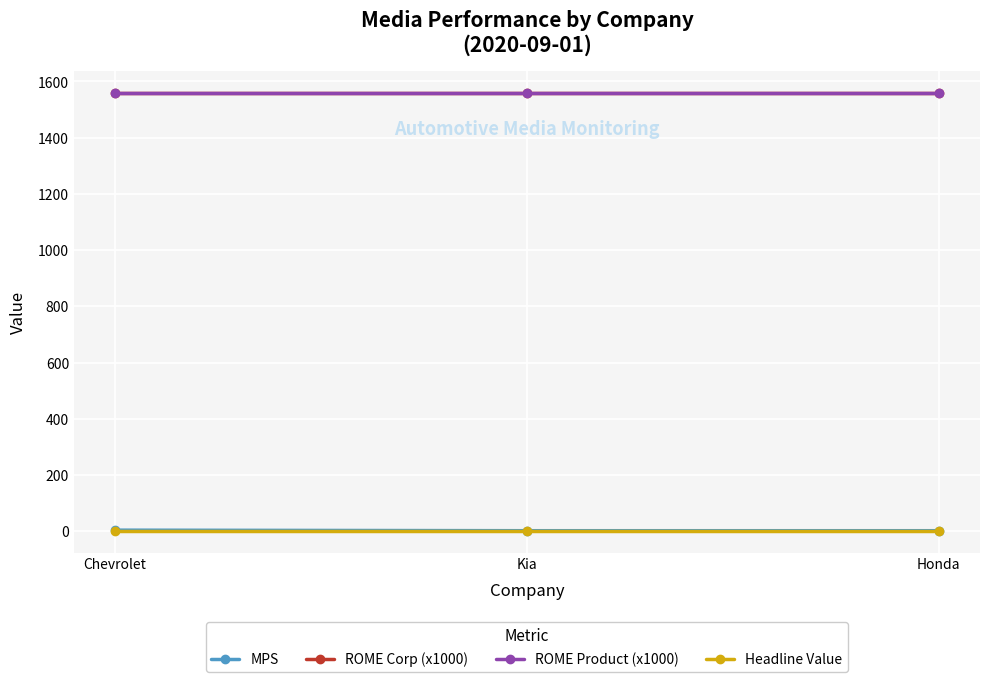

Reading right to left, extract all data points from this chart.

MPS: Honda=2	Kia=2	Chevrolet=4
ROME Corp (x1000): Honda=1560	Kia=1560	Chevrolet=1560
ROME Product (x1000): Honda=1560	Kia=1560	Chevrolet=1560
Headline Value: Honda=2	Kia=2	Chevrolet=2